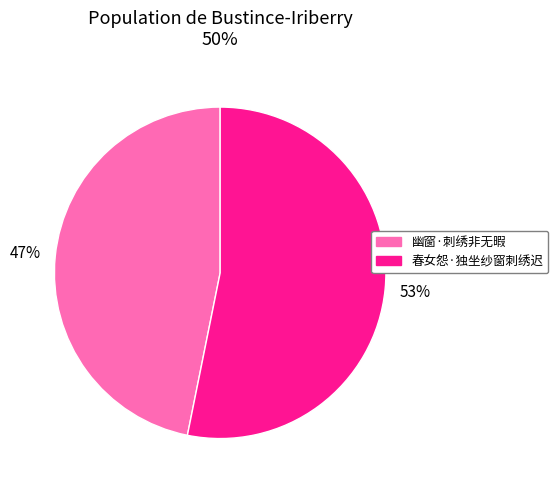

True or false: 春女怨·独坐纱窗刺绣迟 accounts for 53% of the total.

True